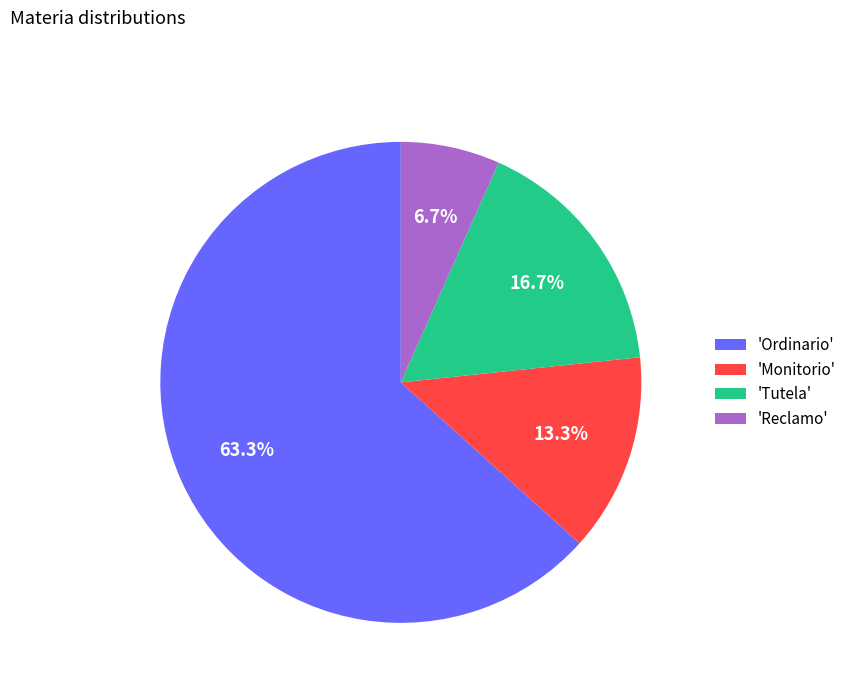

Between 'Monitorio' and 'Ordinario', which is larger?

'Ordinario'